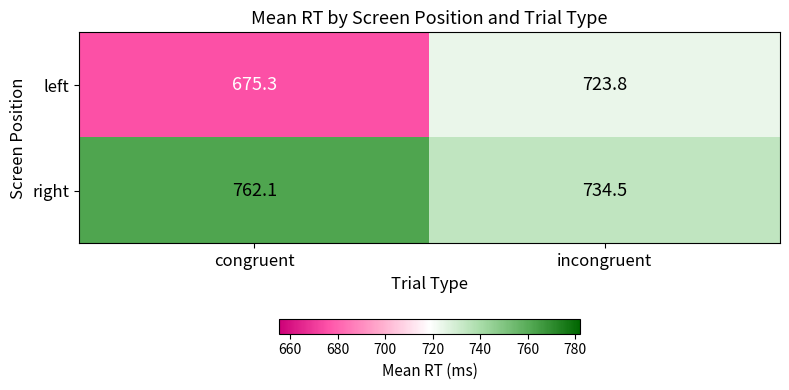

What is the approximate value of right at congruent?

762.1